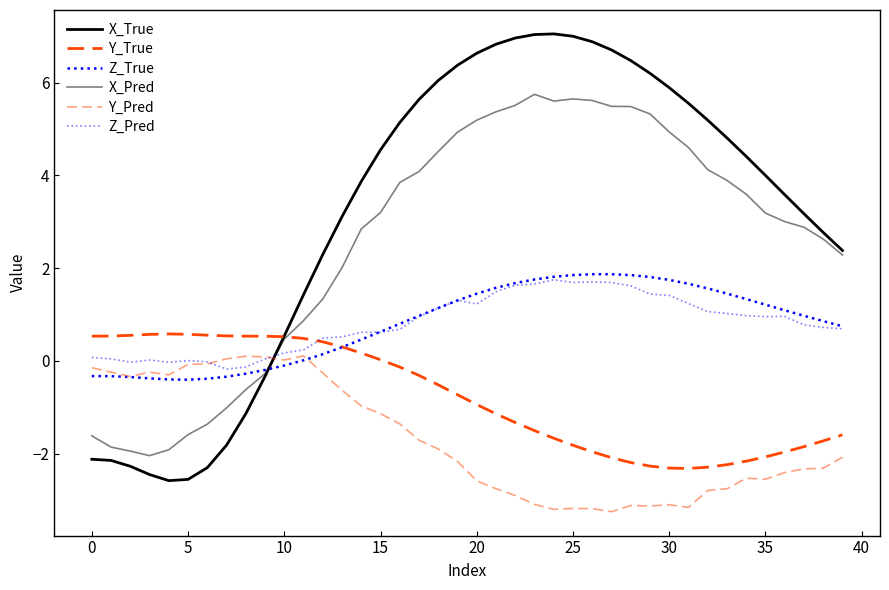

How many lines are shown in the chart?

6